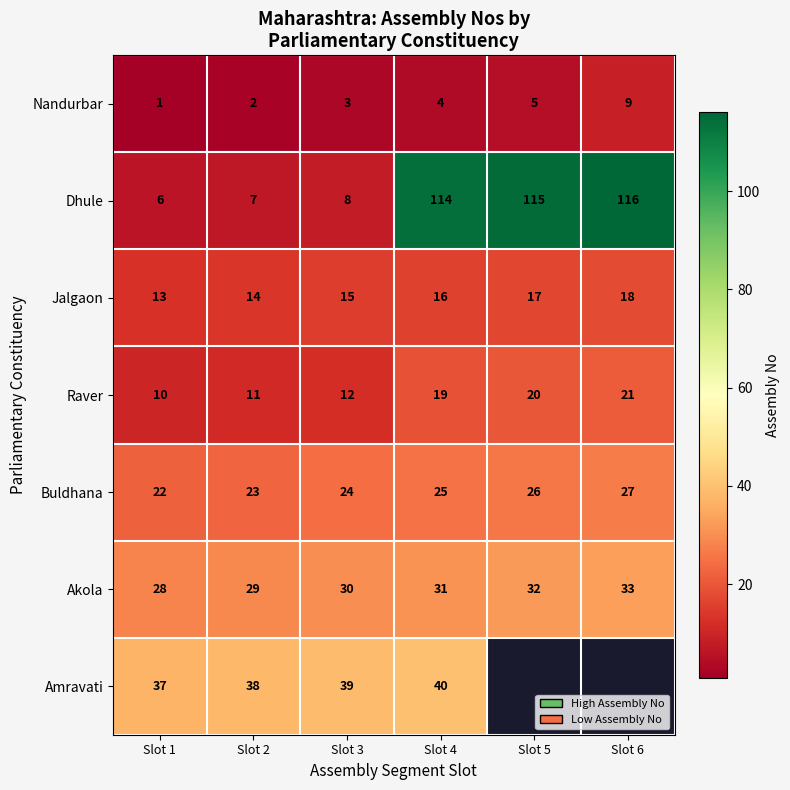

What is the sum of all Akola values?

183